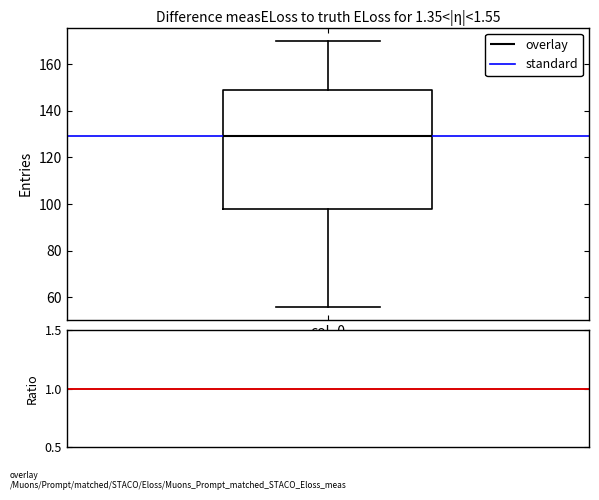

Read this box plot against the y-axis: the position of the median line, the range covered by the box, and the ends of both whiskers. The values are not printed on the chart, so give them approximately, as read against the axis.

median 130, box 98 to 150, whiskers 56 to 170